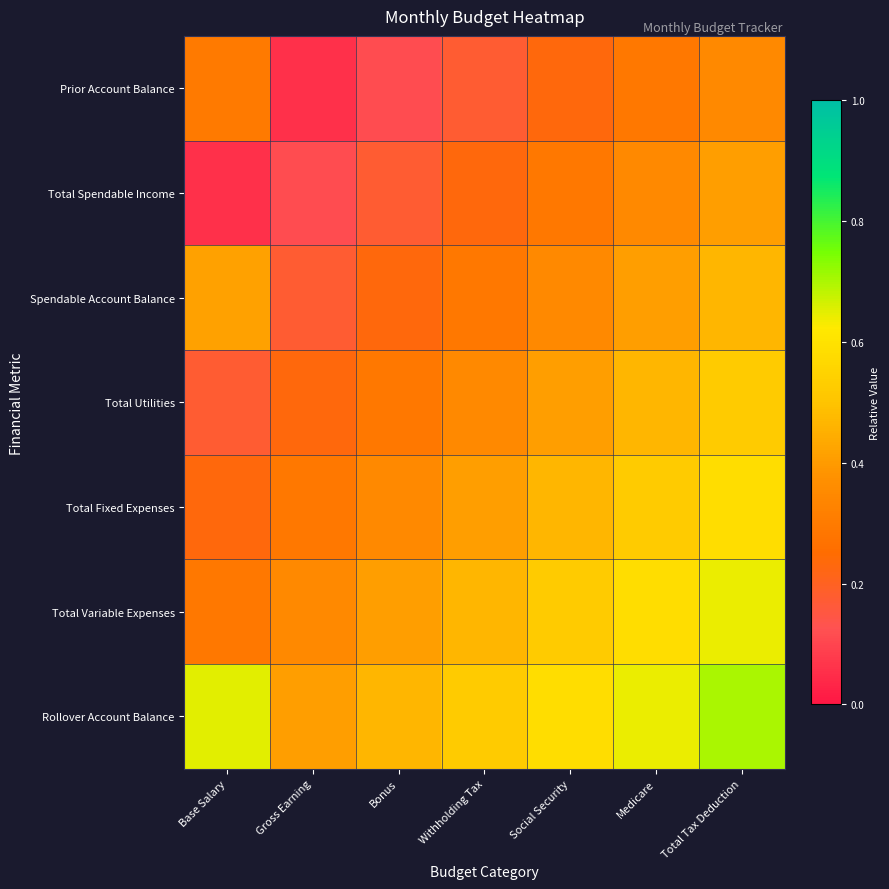

Rank the series by their maximum value, from highest to lowest.

Rollover Account Balance, Total Variable Expenses, Total Fixed Expenses, Total Utilities, Spendable Account Balance, Total Spendable Income, Prior Account Balance